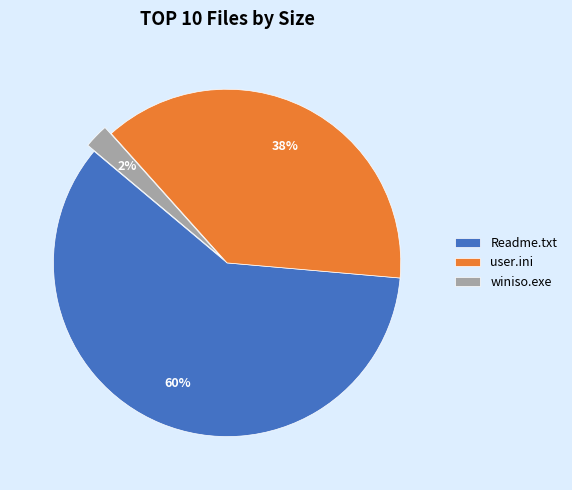

Which has a higher value, Readme.txt or user.ini?

Readme.txt